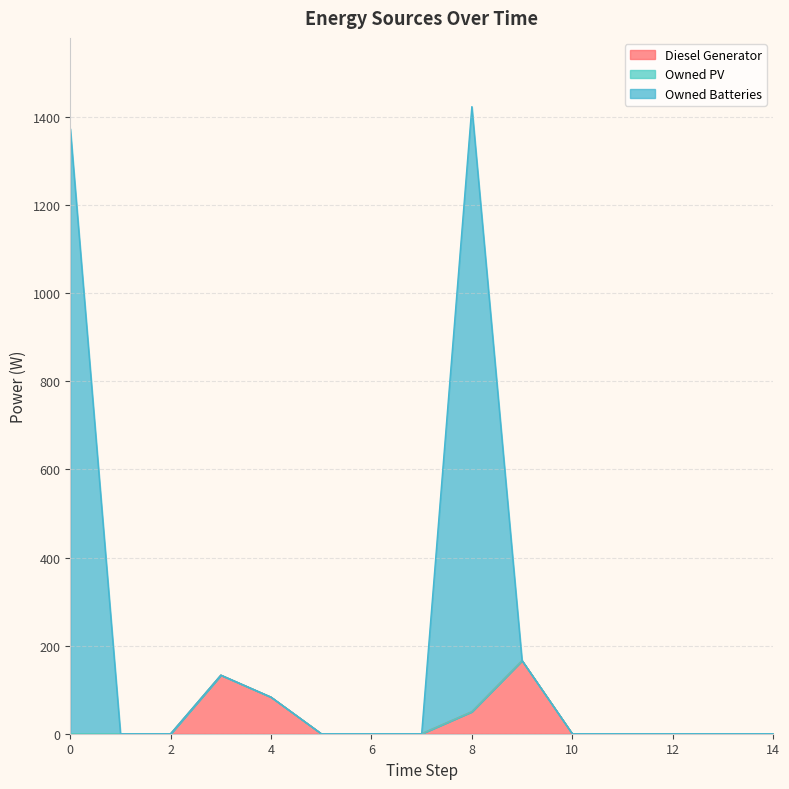

What is the greatest value displayed?

1424.0